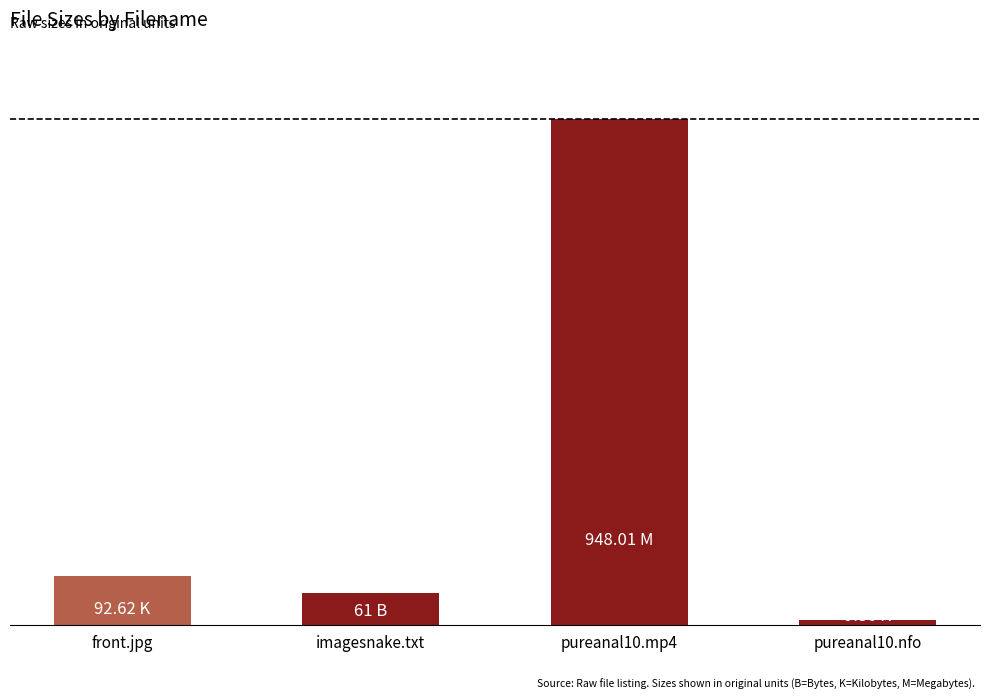

Reading left to right, transcribe all the data shown in this chart.

front.jpg=92.6	imagesnake.txt=61.0	pureanal10.mp4=948.0	pureanal10.nfo=9.4